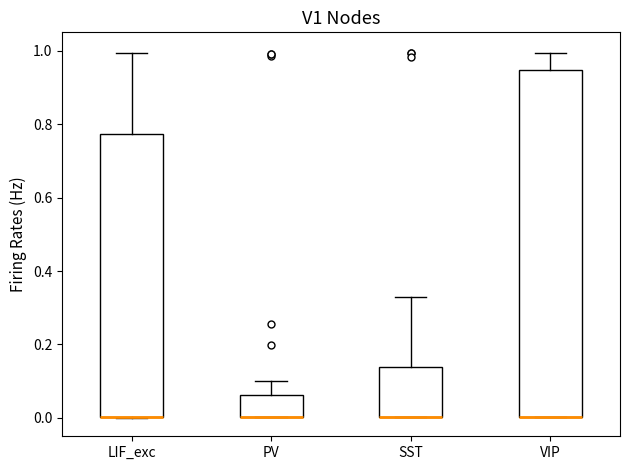

Where is the lower edge of the box for SST on the y-axis? The values are not printed on the chart, so give them approximately, as read against the axis.

0.00